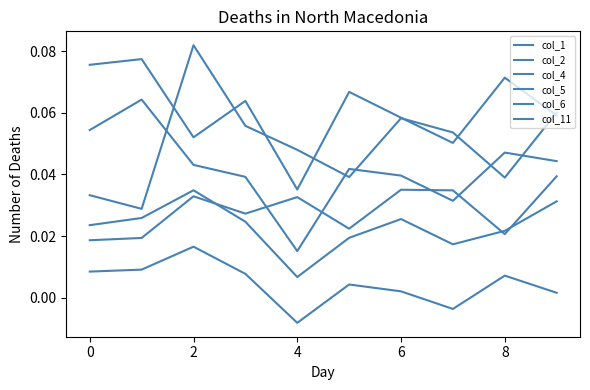

True or false: col_11 and col_6 intersect in this chart.

False